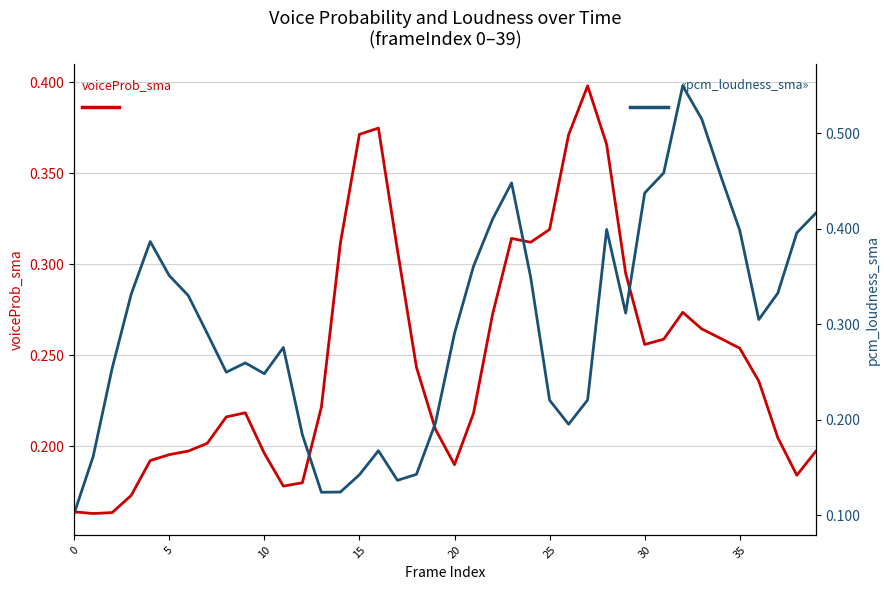

The value of pcm_loudness_sma at 33 is 0.9. True or false?

False